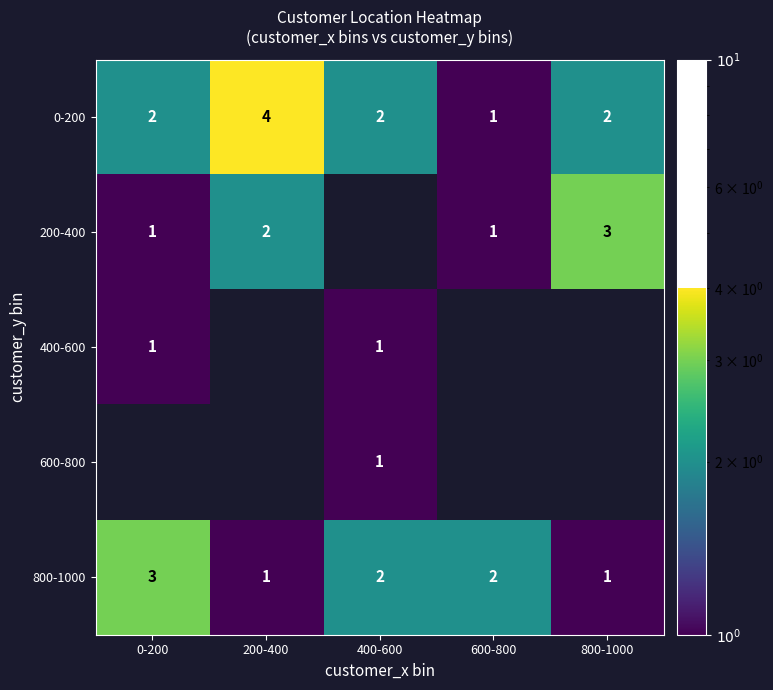

At how many categories does at least one series exceed 0?

5